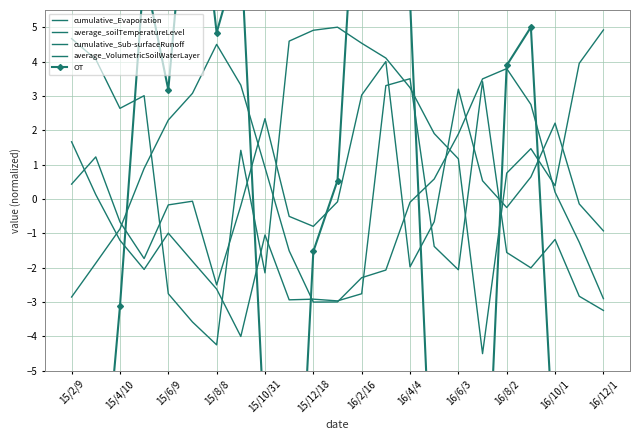

True or false: cumulative_Evaporation has a value of 1.9 at 15.

True